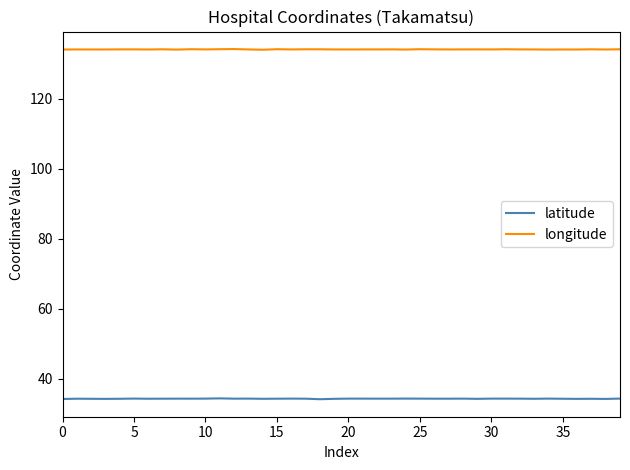

Rank the series by their average value, from highest to lowest.

longitude, latitude